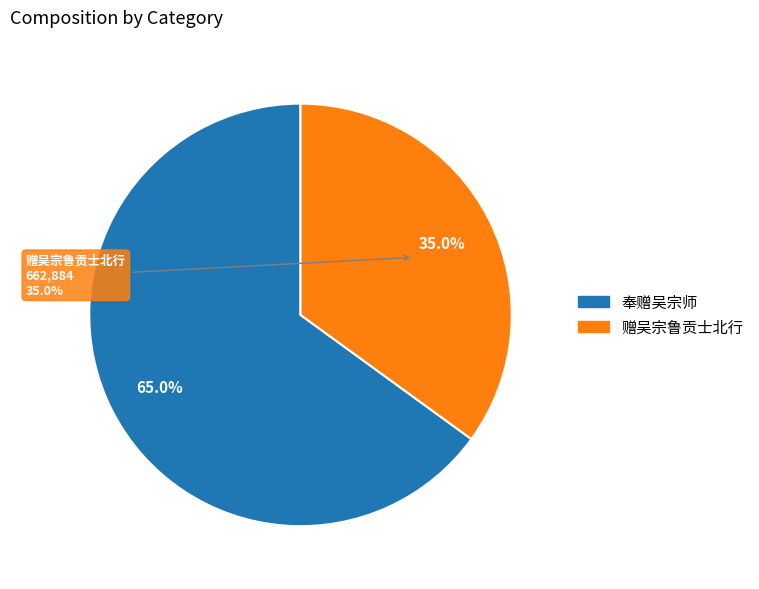

Which category has the biggest portion of the pie?

奉赠吴宗师